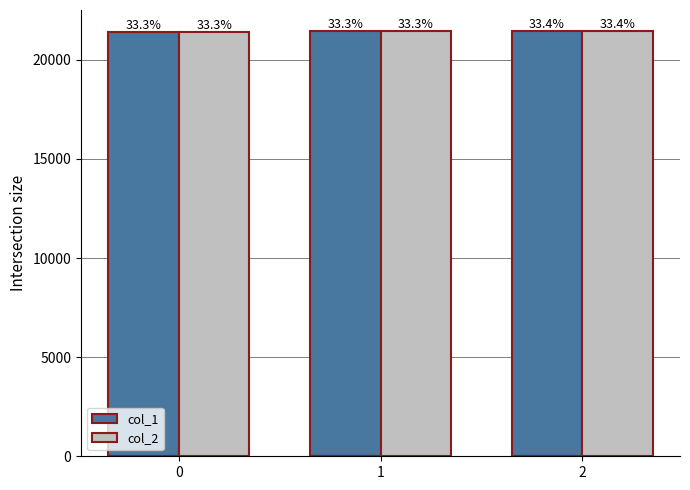

What is the total value across all series at 0?

42822.0